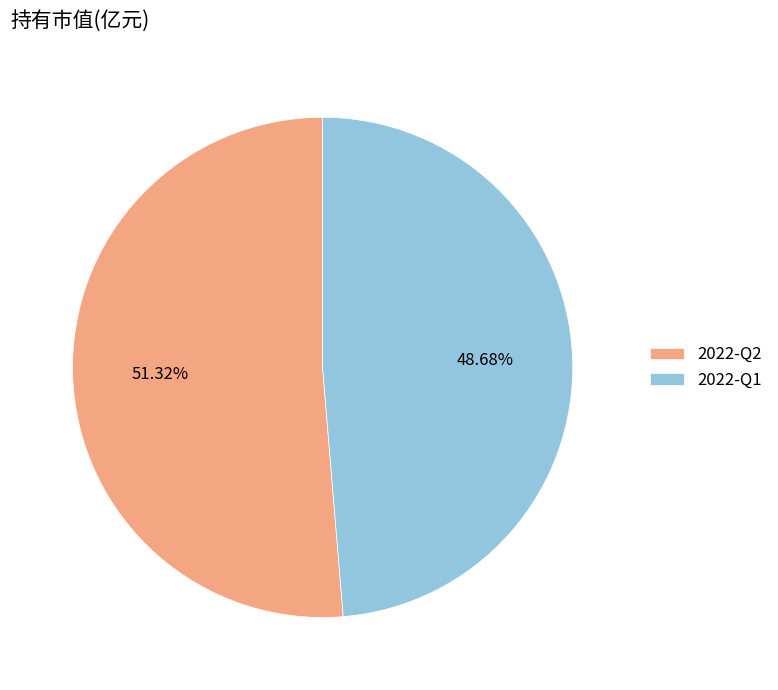

Which has a higher value, 2022-Q2 or 2022-Q1?

2022-Q2